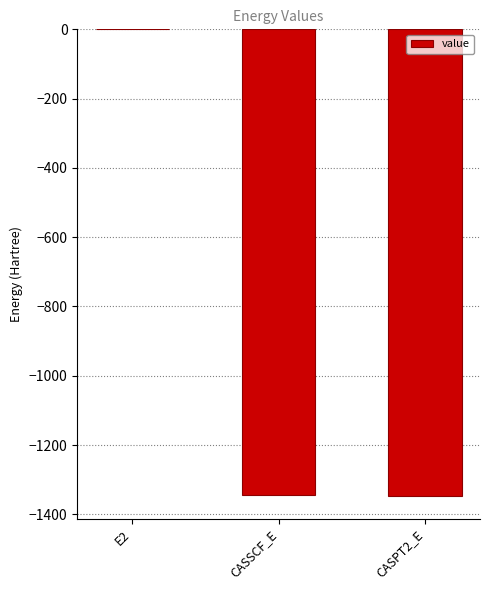

At which category does the chart reach its peak across all series?

E2